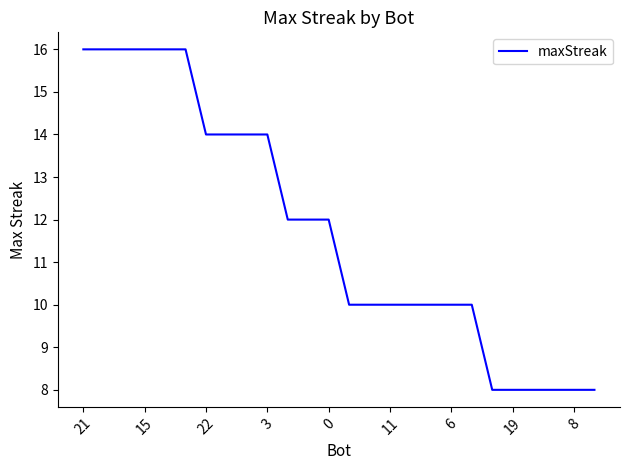

What is the minimum value shown in the chart?

8